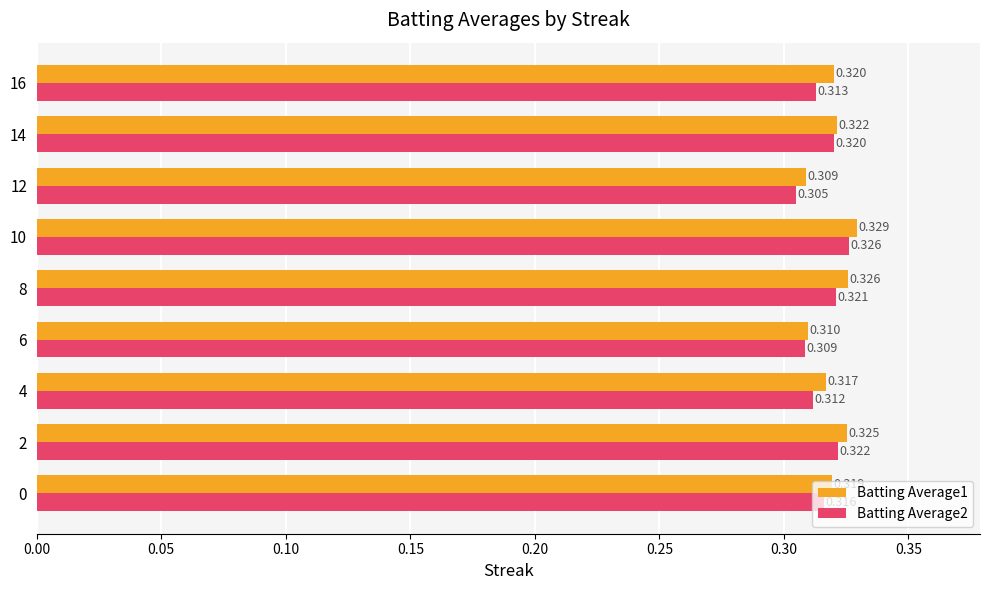

Where is Batting Average2 nearest to the value 0?

12